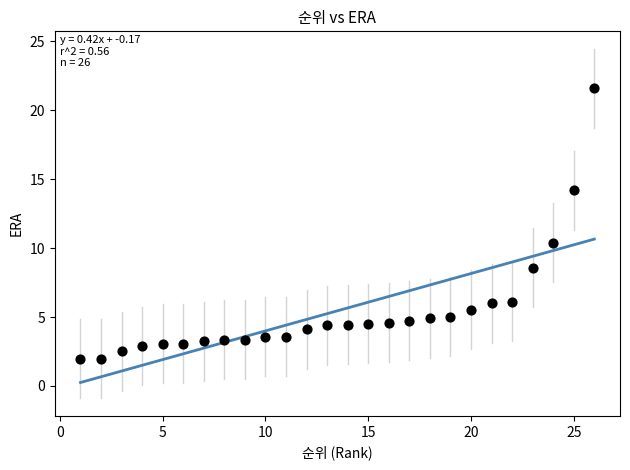

What is the range of Y values (max minus min)?

19.6